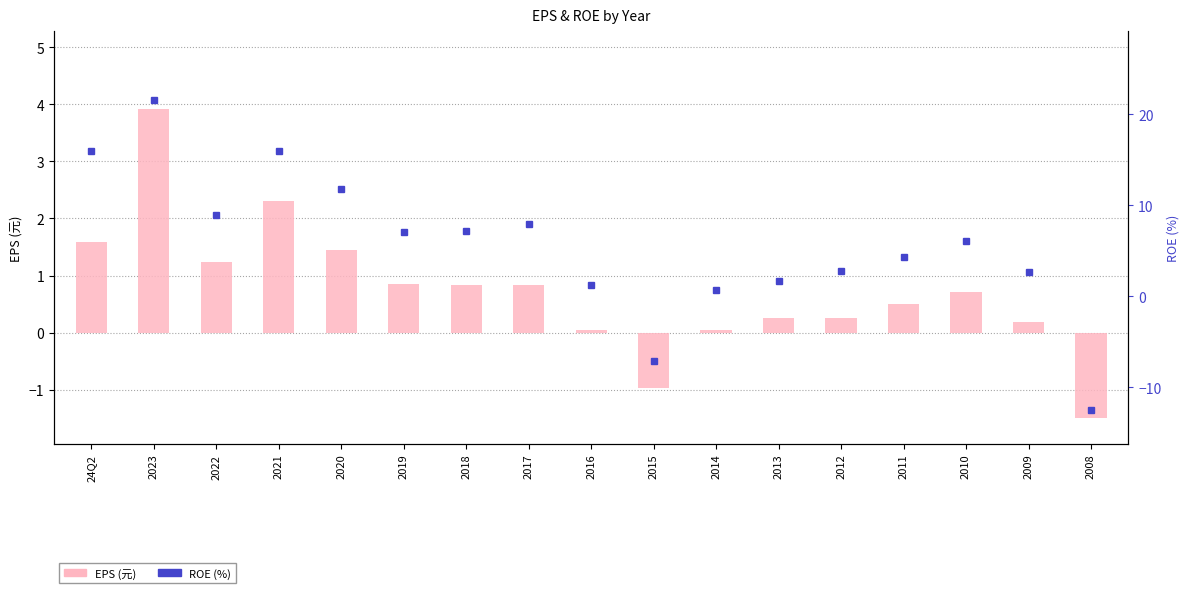

Read the EPS (元) value at 2017.

0.8